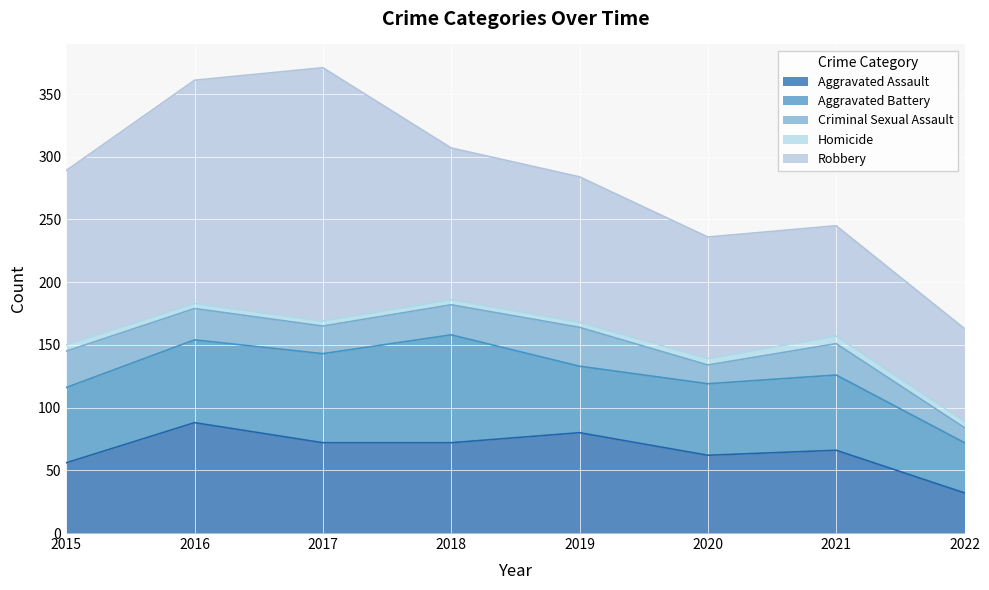

What is the sum of all Homicide values?

37